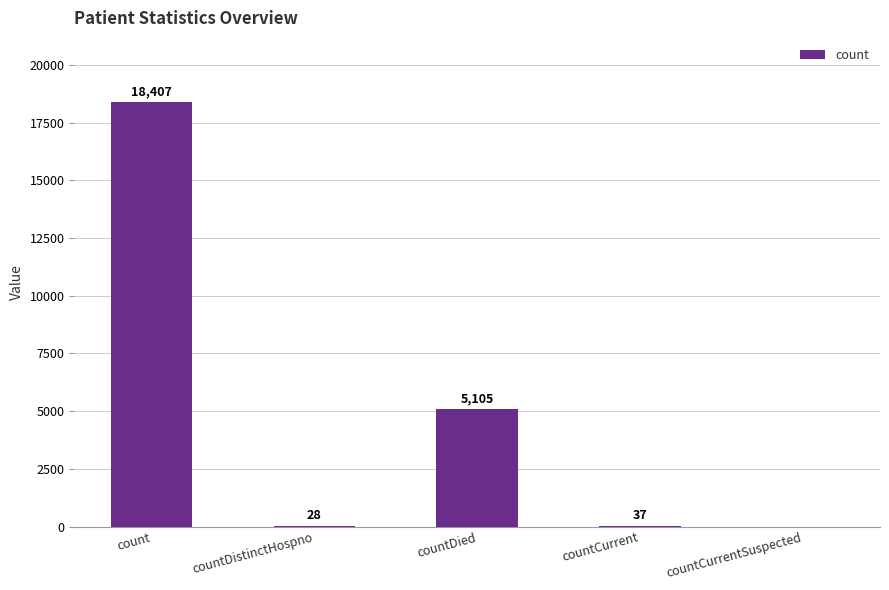

Reading right to left, extract all data points from this chart.

0	37	5105	28	18407